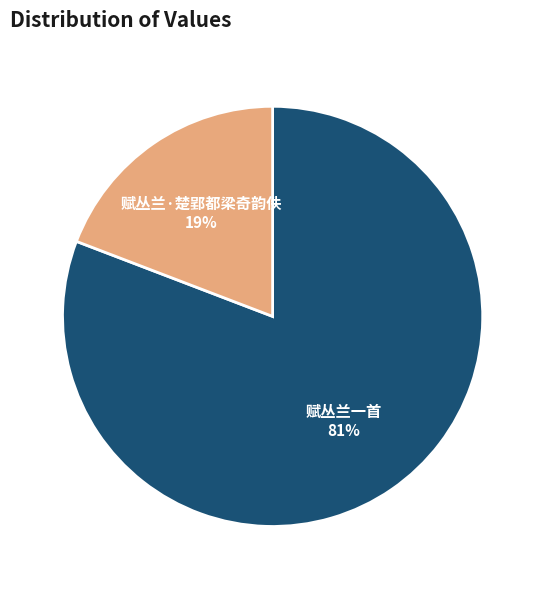

Count the number of slices in the pie.

2